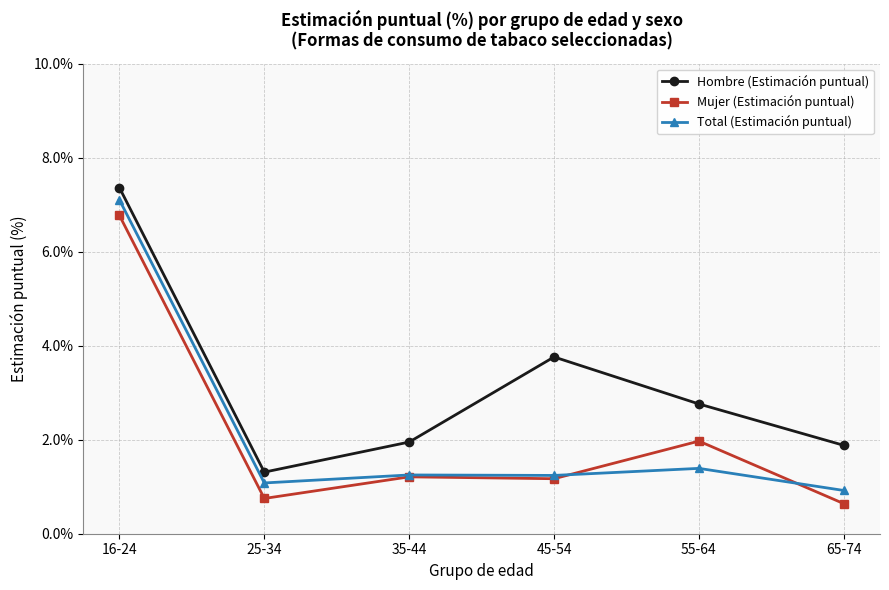

True or false: Total (Estimación puntual) and Hombre (Estimación puntual) intersect in this chart.

False